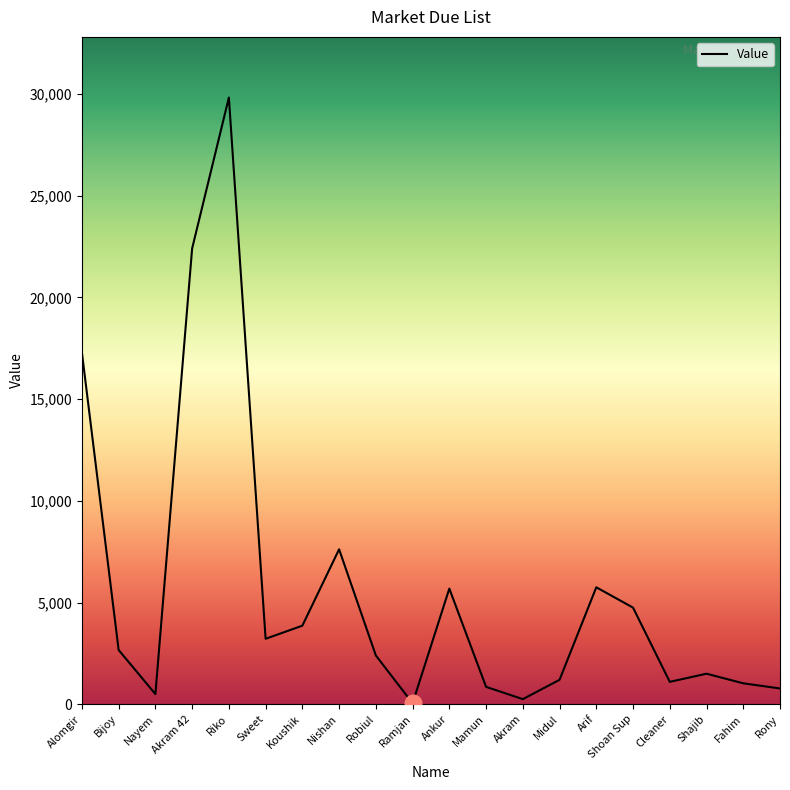

What is the maximum value shown in the chart?

29831